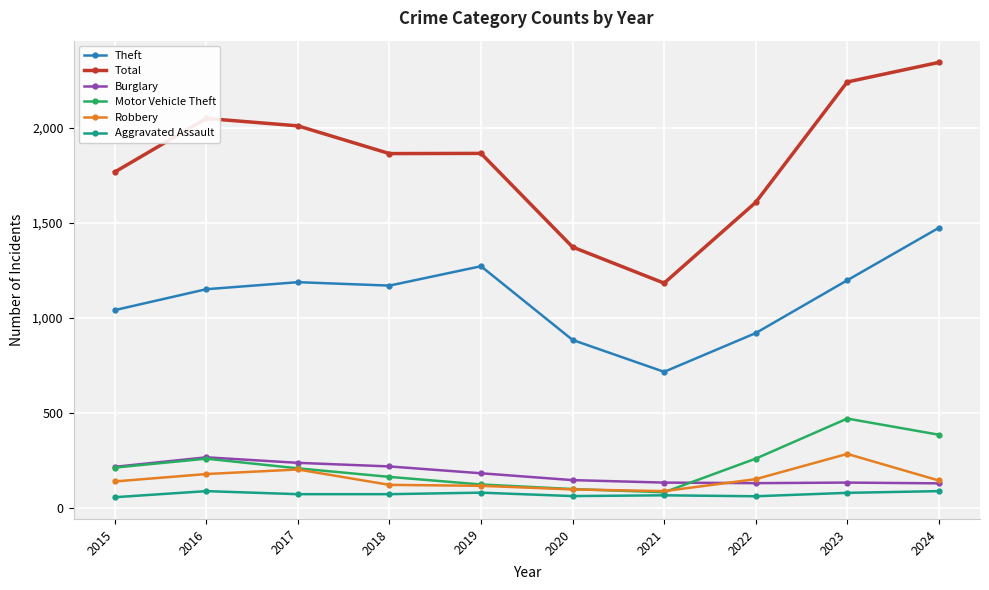

Which series changed the most between 2015 and 2019?

Theft